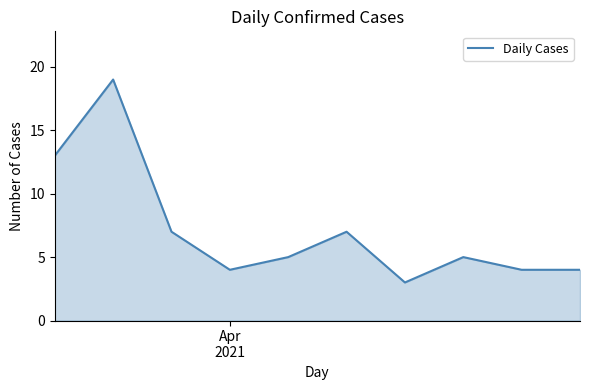

Reading left to right, transcribe all the data shown in this chart.

13	19	7	4	5	7	3	5	4	4